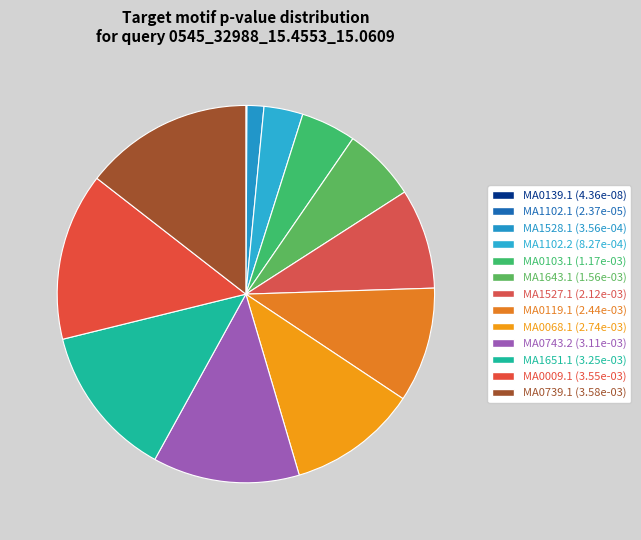

What percentage is the MA0068.1 slice, to the nearest percent?

11%